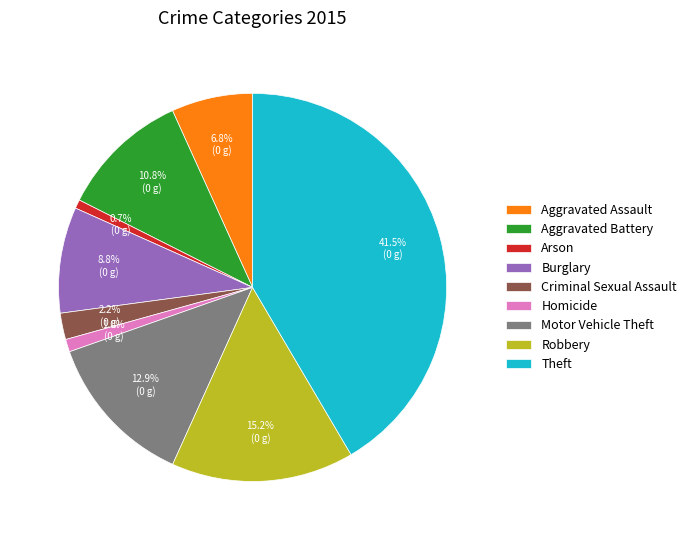

Which category has the biggest portion of the pie?

Theft